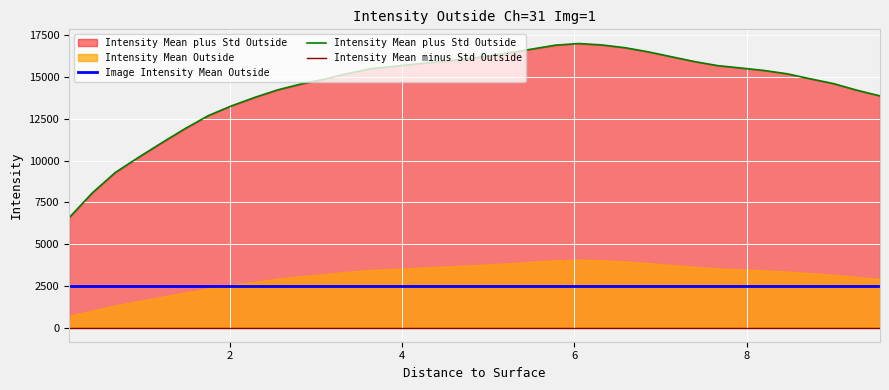

What is the average value of the Intensity Mean plus Std Outside series?

14434.6